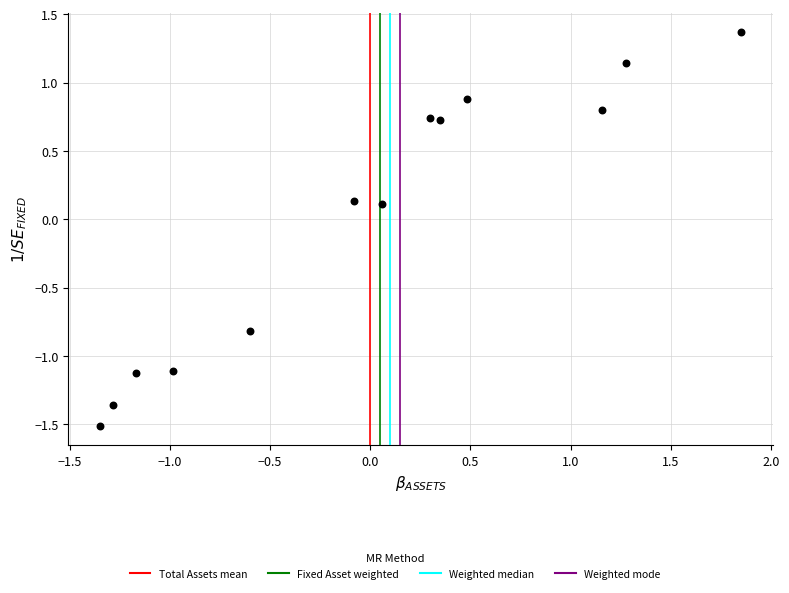

What is the range of X values (max minus min)?

3.2